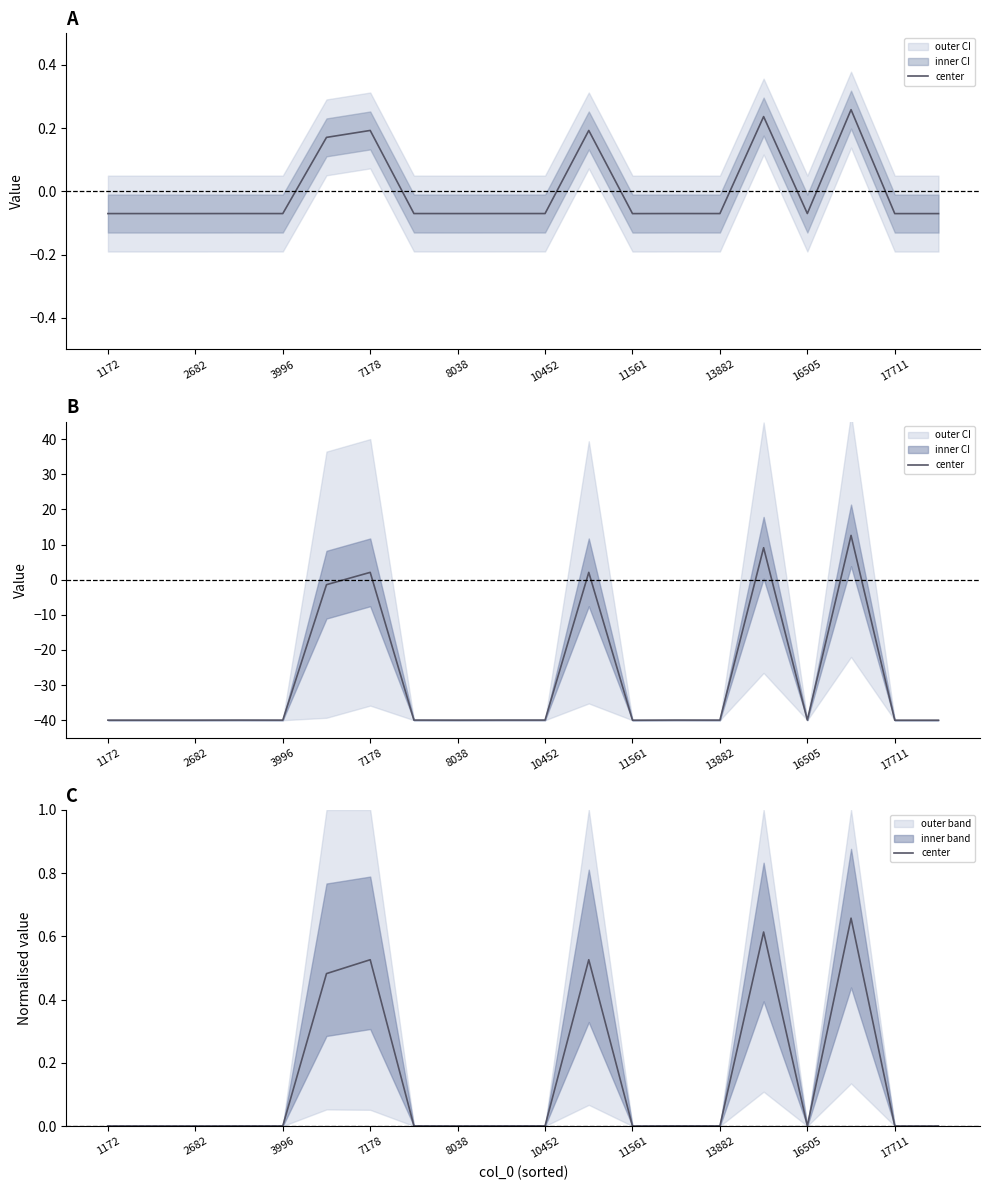

True or false: the data shows 0.2 at 15.

False